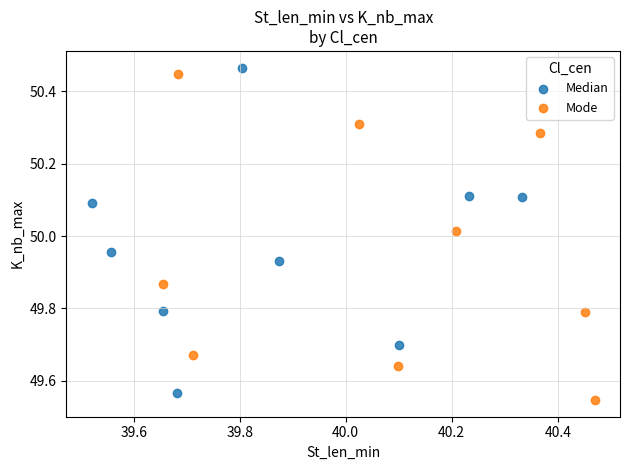

Which series reaches the minimum Y coordinate?

Mode